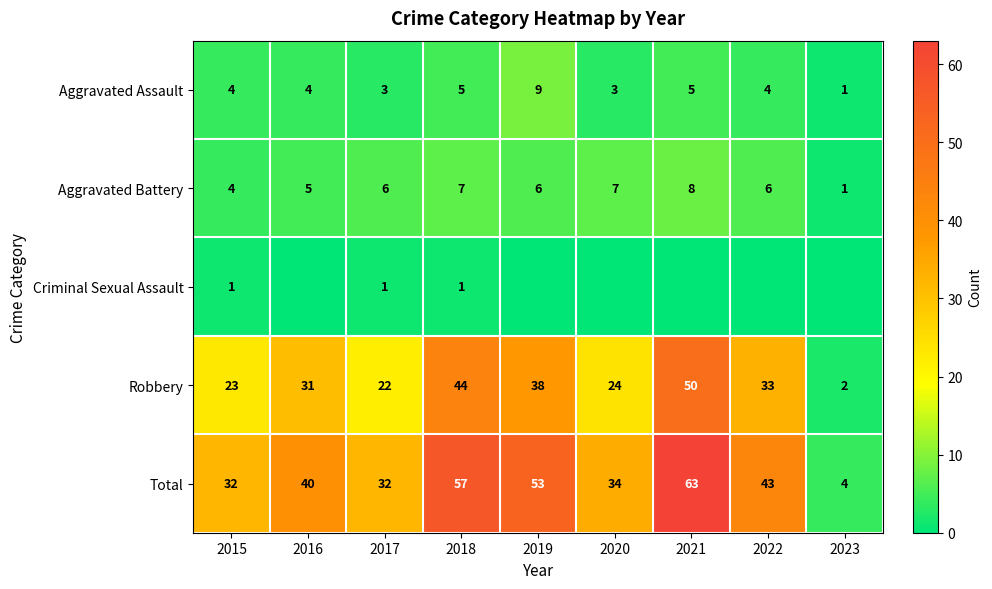

Which has a higher value, 2016 or 2015?

2016